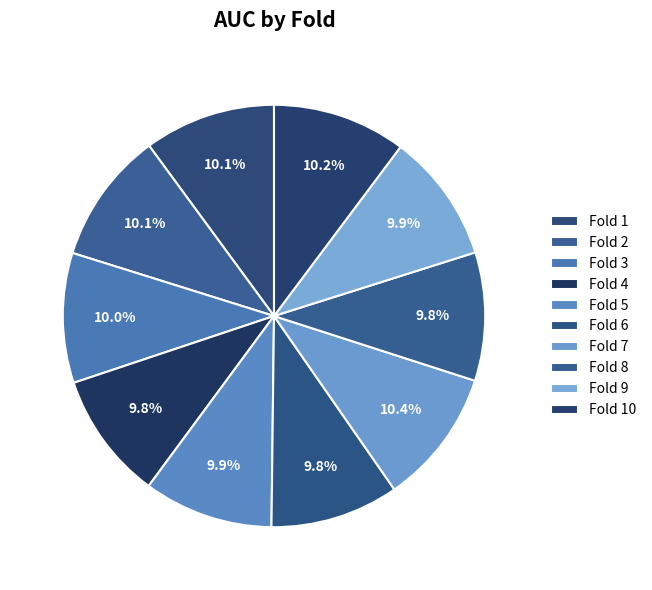

To the nearest percent, what is the difference between the largest and smallest slice percentages?

1%